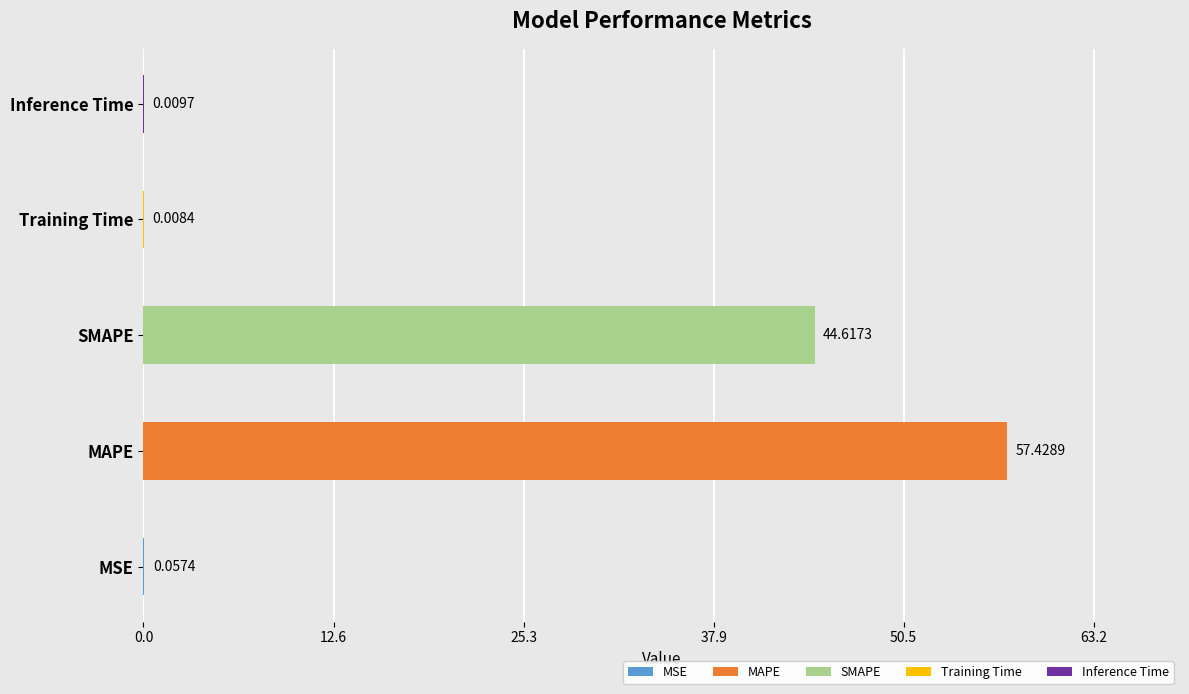

What is the sum of the values at SMAPE and Inference Time?

44.6